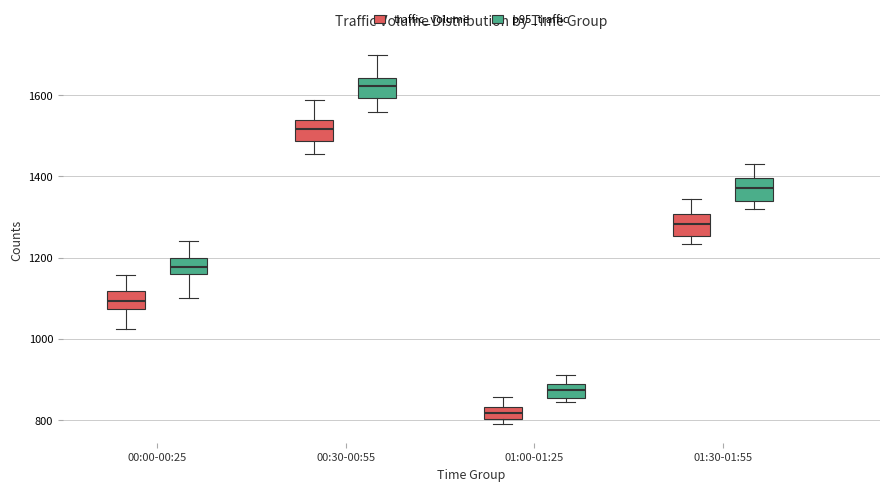

Which box's median line is the lowest?

01:00-01:25 (traffic_volume)